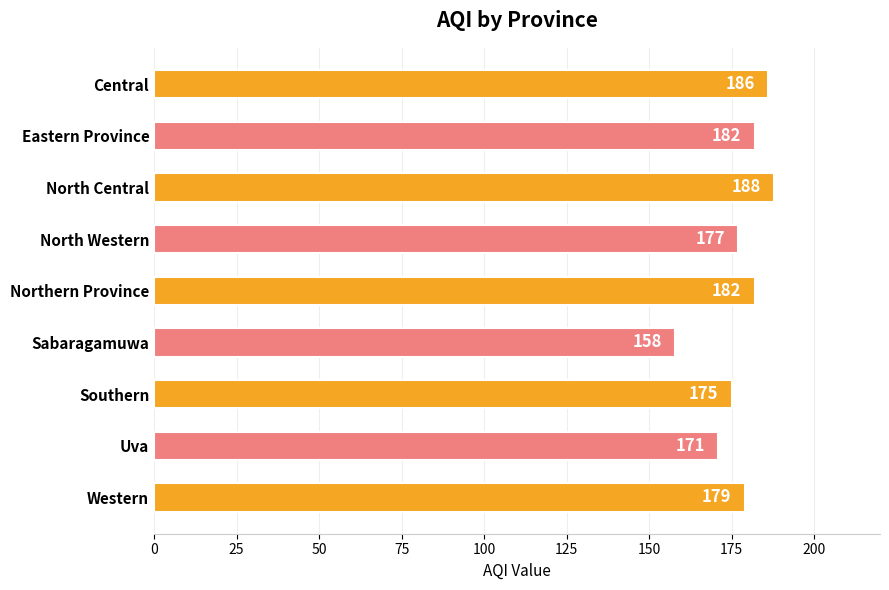

Which category has the lowest value across all series?

Sabaragamuwa